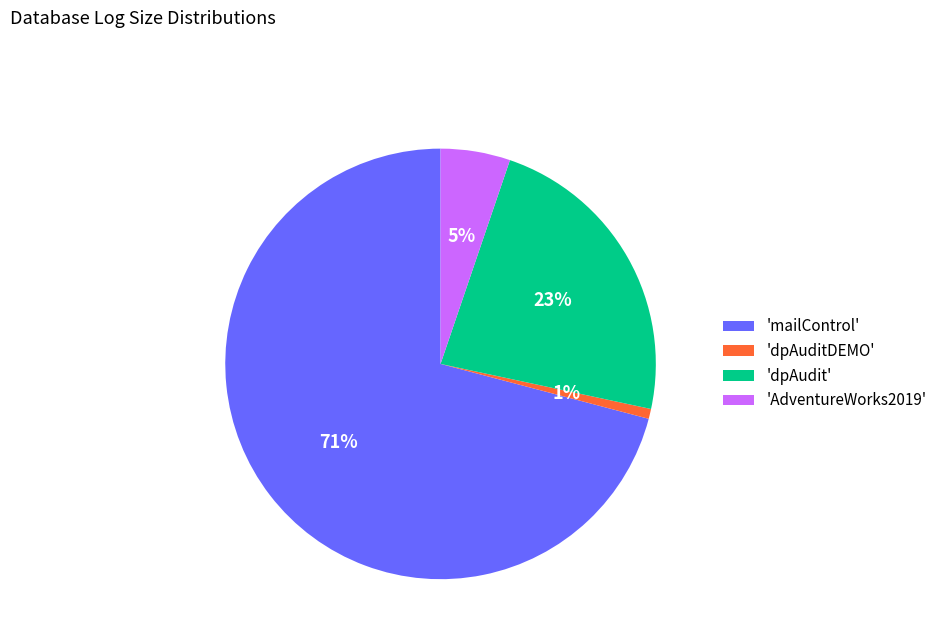

True or false: 'mailControl' accounts for 57% of the total.

False